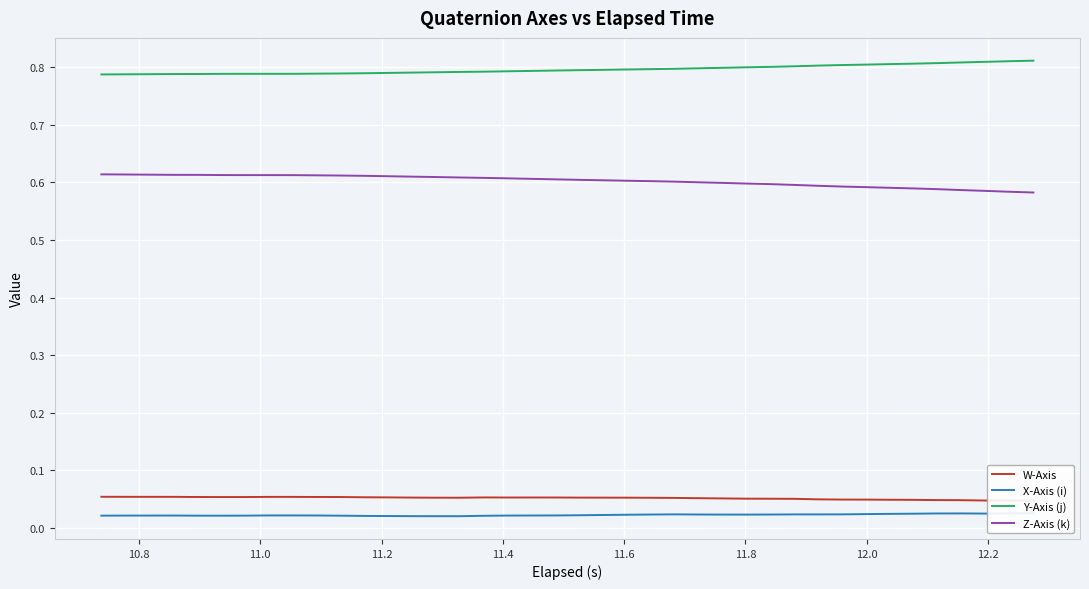

Reading right to left, list all the values displayed in this chart.

W-Axis: 0.0	0.0	0.0	0.0	0.0	0.0	0.0	0.0	0.0	0.0	0.1	0.1	0.1	0.1	0.1	0.1	0.1	0.1	0.1	0.1	0.1	0.1	0.1	0.1	0.1	0.1	0.1	0.1	0.1	0.1	0.1	0.1	0.1	0.1	0.1	0.1	0.1	0.1	0.1	0.1
X-Axis (i): 0.0	0.0	0.0	0.0	0.0	0.0	0.0	0.0	0.0	0.0	0.0	0.0	0.0	0.0	0.0	0.0	0.0	0.0	0.0	0.0	0.0	0.0	0.0	0.0	0.0	0.0	0.0	0.0	0.0	0.0	0.0	0.0	0.0	0.0	0.0	0.0	0.0	0.0	0.0	0.0
Y-Axis (j): 0.8	0.8	0.8	0.8	0.8	0.8	0.8	0.8	0.8	0.8	0.8	0.8	0.8	0.8	0.8	0.8	0.8	0.8	0.8	0.8	0.8	0.8	0.8	0.8	0.8	0.8	0.8	0.8	0.8	0.8	0.8	0.8	0.8	0.8	0.8	0.8	0.8	0.8	0.8	0.8
Z-Axis (k): 0.6	0.6	0.6	0.6	0.6	0.6	0.6	0.6	0.6	0.6	0.6	0.6	0.6	0.6	0.6	0.6	0.6	0.6	0.6	0.6	0.6	0.6	0.6	0.6	0.6	0.6	0.6	0.6	0.6	0.6	0.6	0.6	0.6	0.6	0.6	0.6	0.6	0.6	0.6	0.6